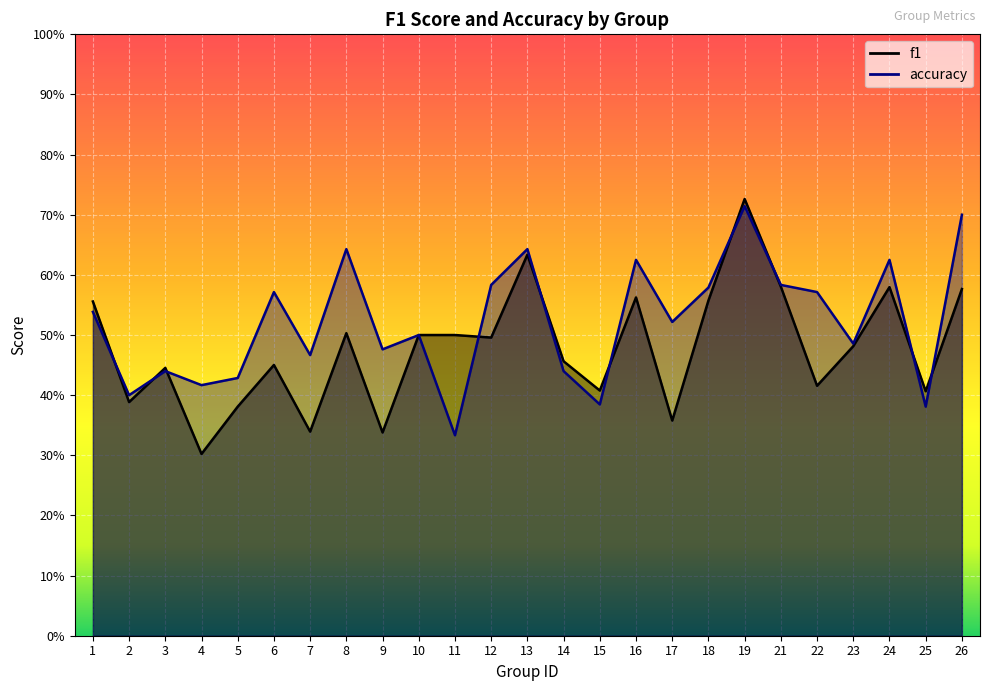

Reading left to right, list all the values displayed in this chart.

f1: 1=0.6	2=0.4	3=0.4	4=0.3	5=0.4	6=0.5	7=0.3	8=0.5	9=0.3	10=0.5	11=0.5	12=0.5	13=0.6	14=0.5	15=0.4	16=0.6	17=0.4	18=0.6	19=0.7	21=0.6	22=0.4	23=0.5	24=0.6	25=0.4	26=0.6
accuracy: 1=0.5	2=0.4	3=0.4	4=0.4	5=0.4	6=0.6	7=0.5	8=0.6	9=0.5	10=0.5	11=0.3	12=0.6	13=0.6	14=0.4	15=0.4	16=0.6	17=0.5	18=0.6	19=0.7	21=0.6	22=0.6	23=0.5	24=0.6	25=0.4	26=0.7